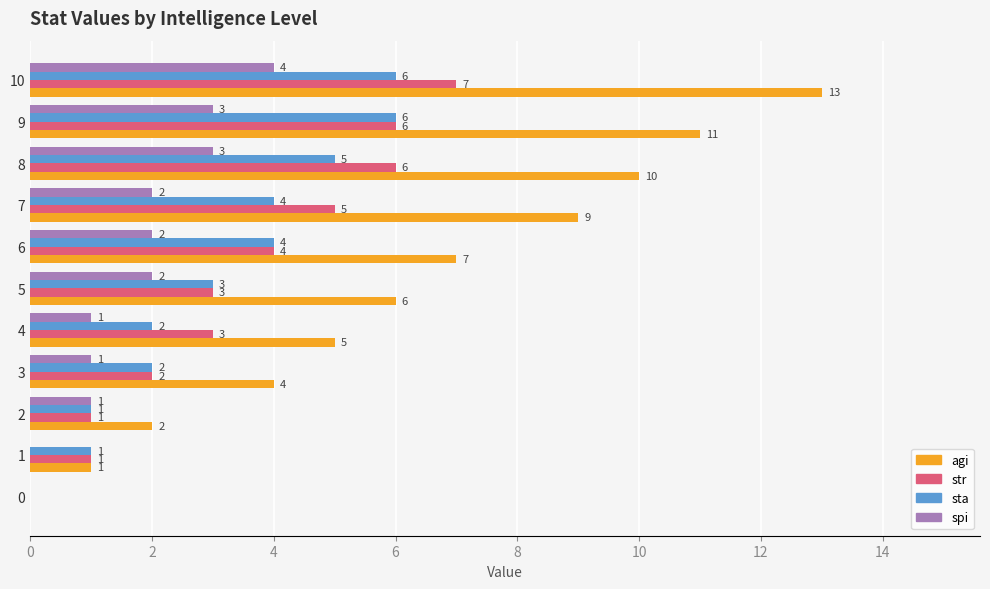

How many series are shown in this chart?

4